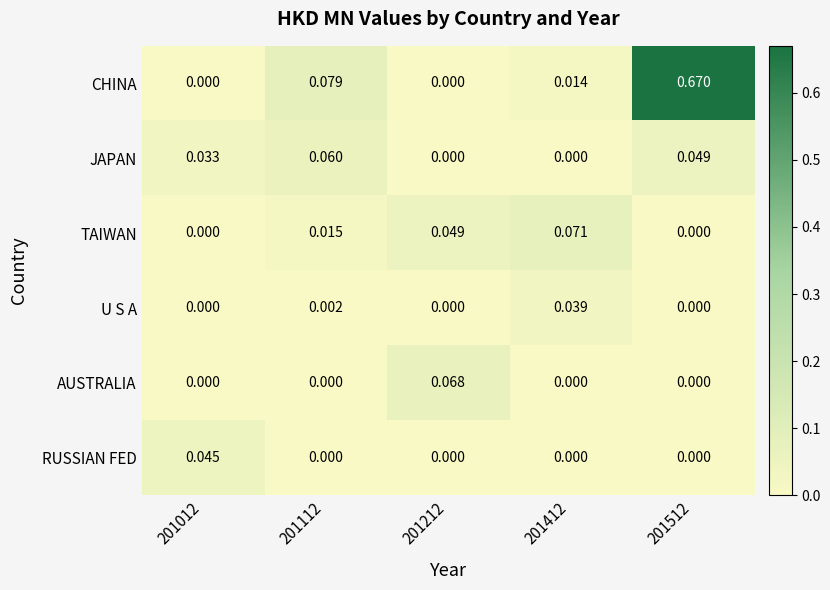

Count the number of data series in this chart.

6